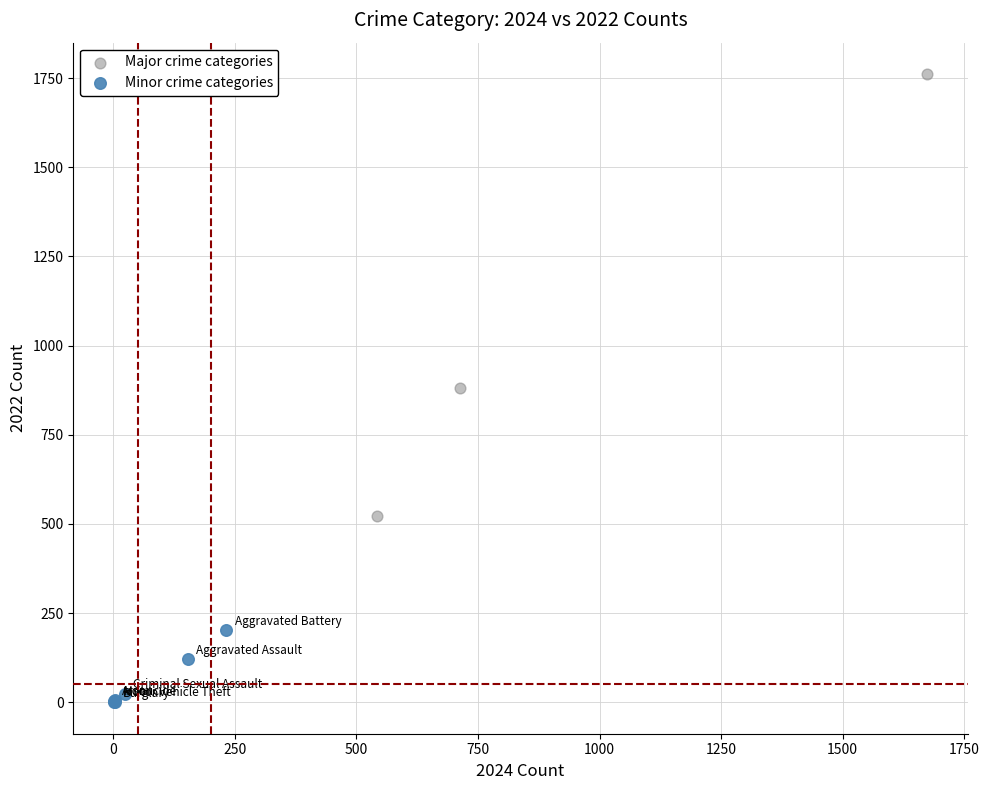

Which series has the largest Y range (max minus min)?

Major crime categories